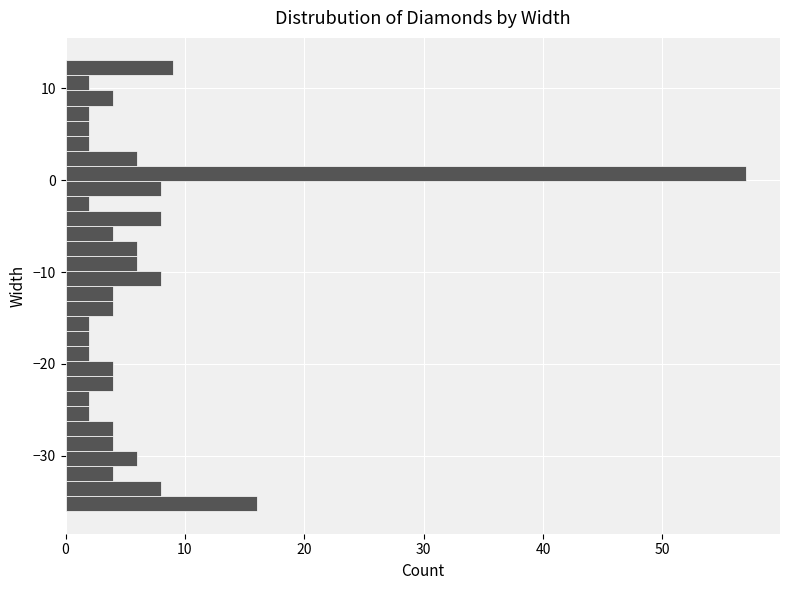

Around what value on the y-axis is the longest bar? Give the approximate position of its centre, as read against the axis.

1